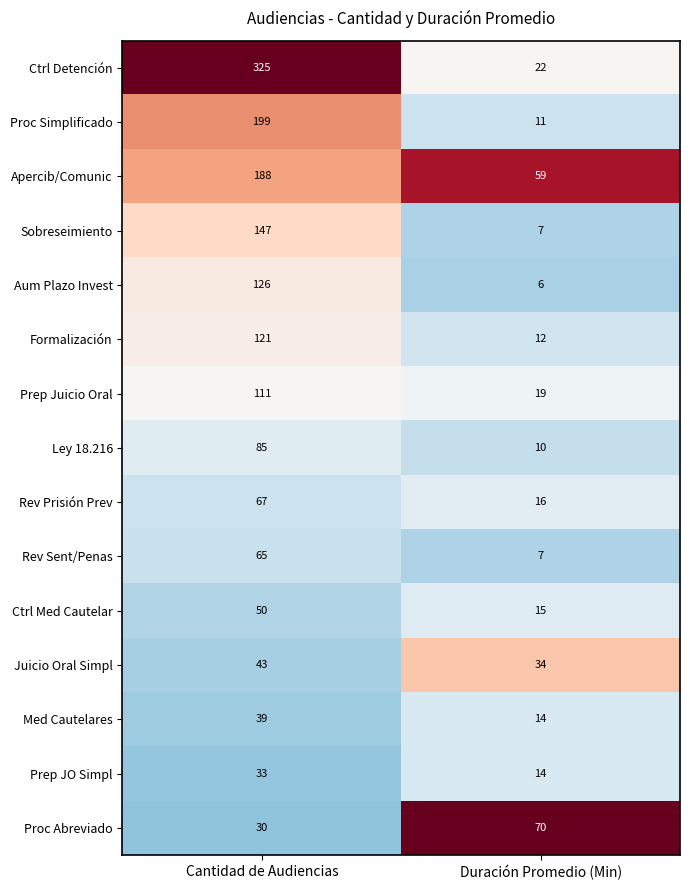

Reading right to left, transcribe all the data shown in this chart.

Ctrl Detención: Duración Promedio (Min)=22	Cantidad de Audiencias=325
Proc Simplificado: Duración Promedio (Min)=11	Cantidad de Audiencias=199
Apercib/Comunic: Duración Promedio (Min)=59	Cantidad de Audiencias=188
Sobreseimiento: Duración Promedio (Min)=7	Cantidad de Audiencias=147
Aum Plazo Invest: Duración Promedio (Min)=6	Cantidad de Audiencias=126
Formalización: Duración Promedio (Min)=12	Cantidad de Audiencias=121
Prep Juicio Oral: Duración Promedio (Min)=19	Cantidad de Audiencias=111
Ley 18.216: Duración Promedio (Min)=10	Cantidad de Audiencias=85
Rev Prisión Prev: Duración Promedio (Min)=16	Cantidad de Audiencias=67
Rev Sent/Penas: Duración Promedio (Min)=7	Cantidad de Audiencias=65
Ctrl Med Cautelar: Duración Promedio (Min)=15	Cantidad de Audiencias=50
Juicio Oral Simpl: Duración Promedio (Min)=34	Cantidad de Audiencias=43
Med Cautelares: Duración Promedio (Min)=14	Cantidad de Audiencias=39
Prep JO Simpl: Duración Promedio (Min)=14	Cantidad de Audiencias=33
Proc Abreviado: Duración Promedio (Min)=70	Cantidad de Audiencias=30